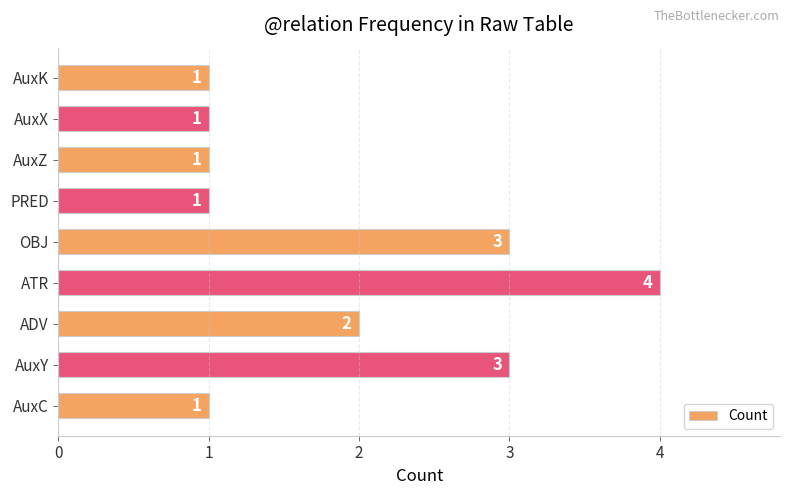

What is the sum of the values at ADV and AuxY?

5